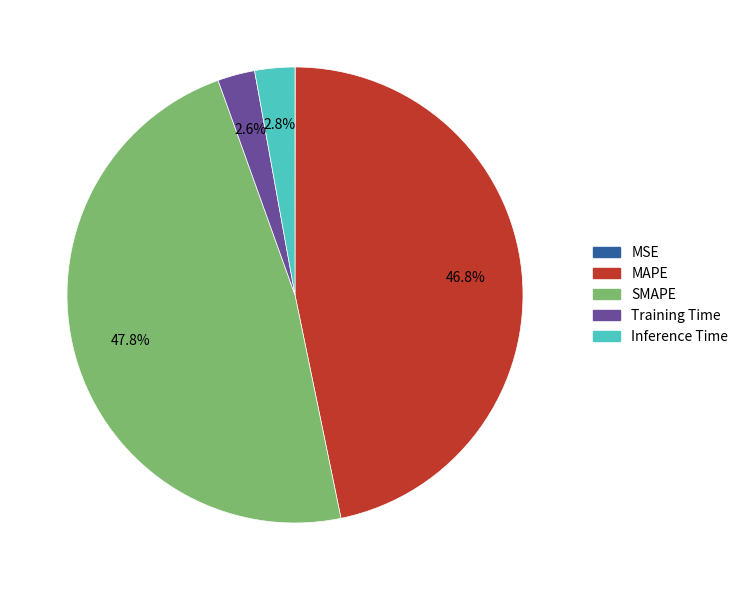

Which has a higher value, Inference Time or MAPE?

MAPE